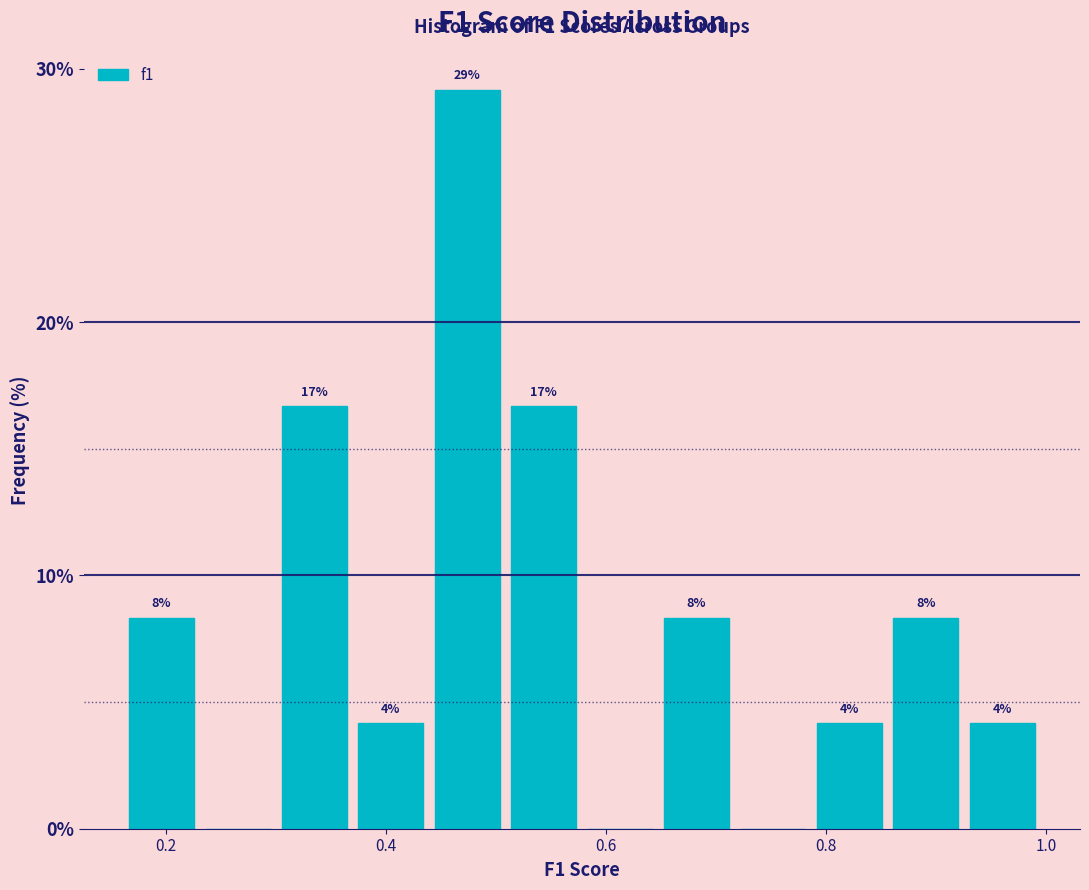

Around what value on the x-axis is the tallest bar? Give the approximate position of its centre, as read against the axis.

0.48